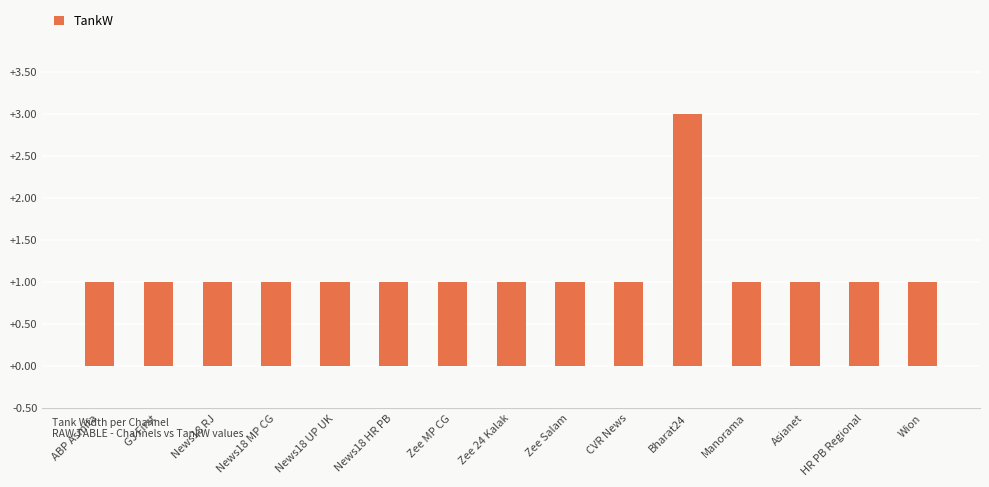

How many distinct data groups are displayed?

1